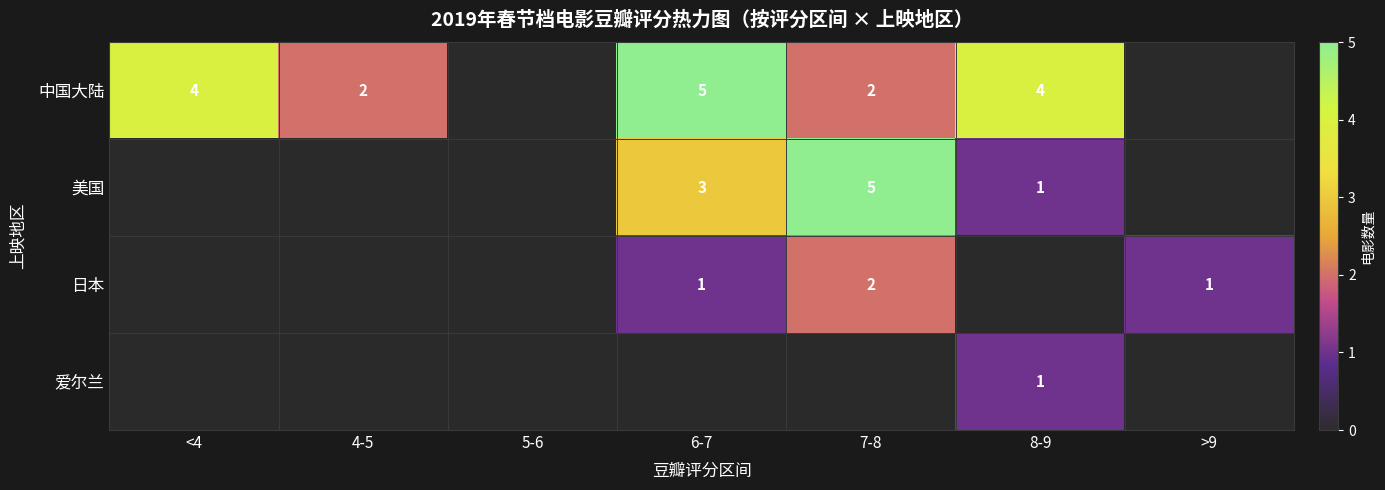

Is it true that 爱尔兰 equals 0 at 8-9?

False